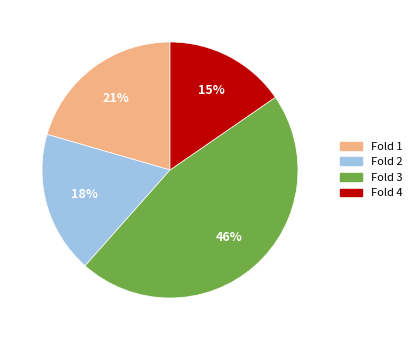

To the nearest percent, what is the difference between the Fold 2 and Fold 3 slice percentages?

28%